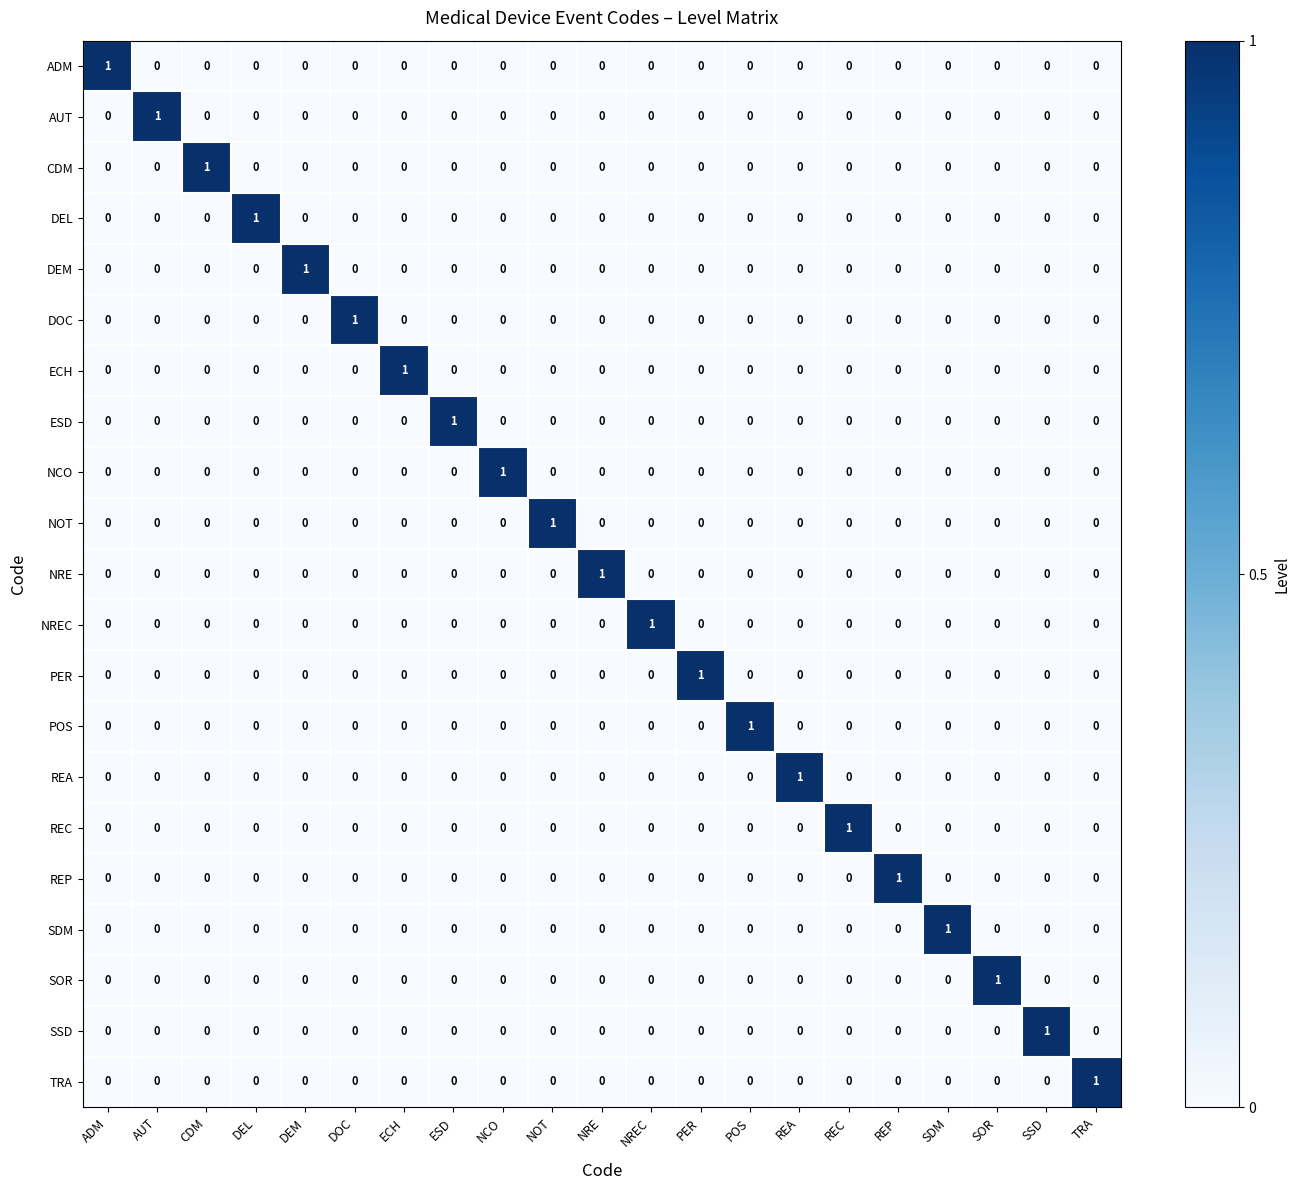

Count the number of data series in this chart.

21